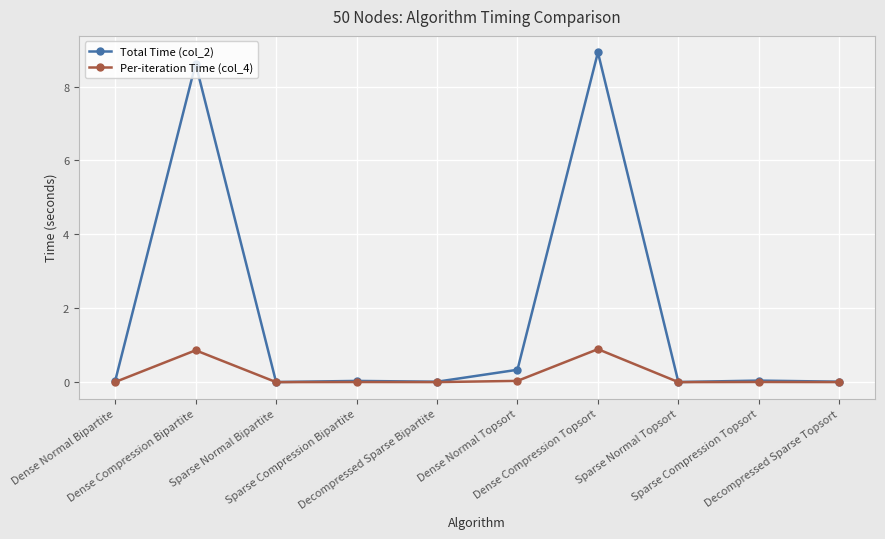

True or false: Total Time (col_2) has more than 0 interior local peaks.

True